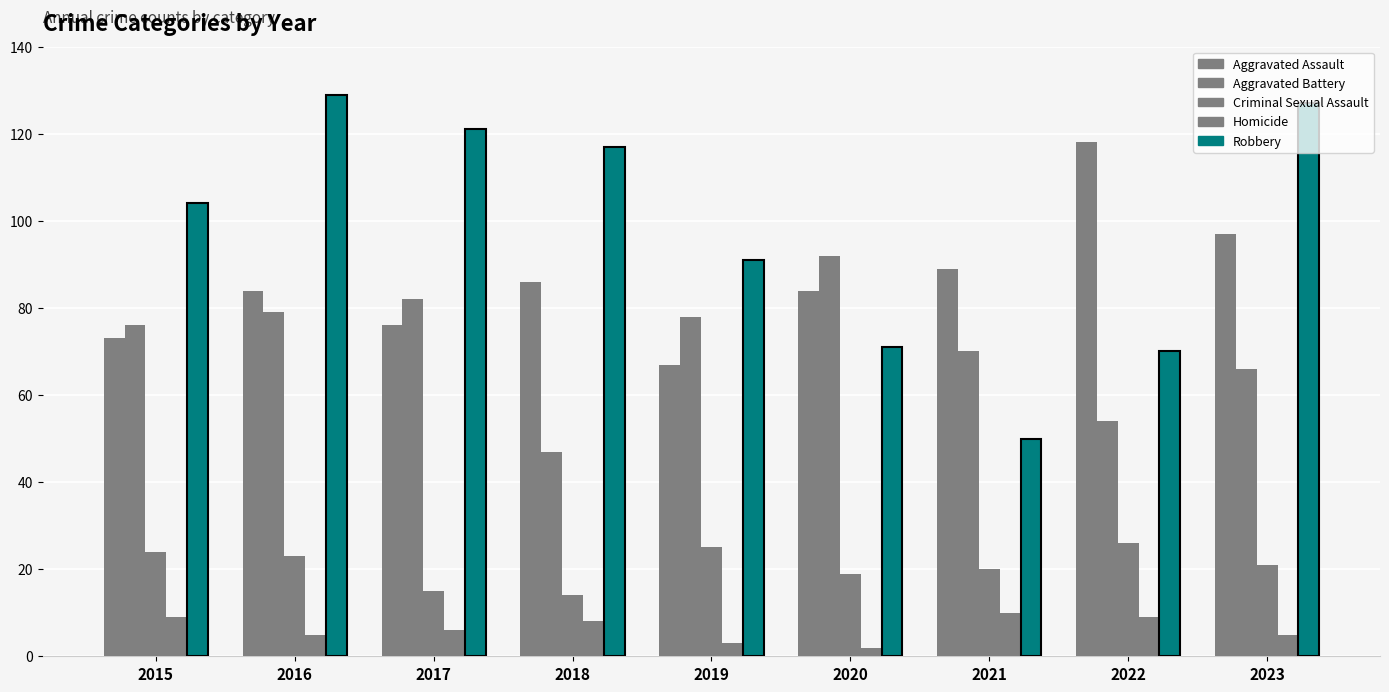

What is the maximum value for Criminal Sexual Assault?

26